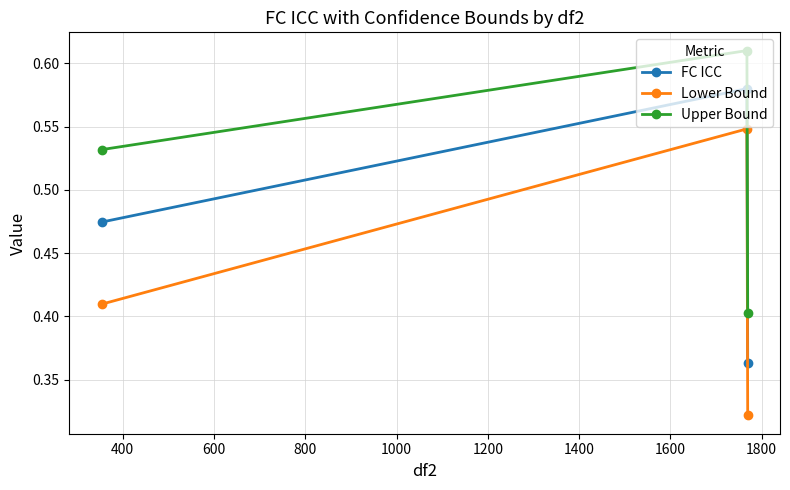

Rank the series by their average value, from highest to lowest.

Upper Bound, FC ICC, Lower Bound